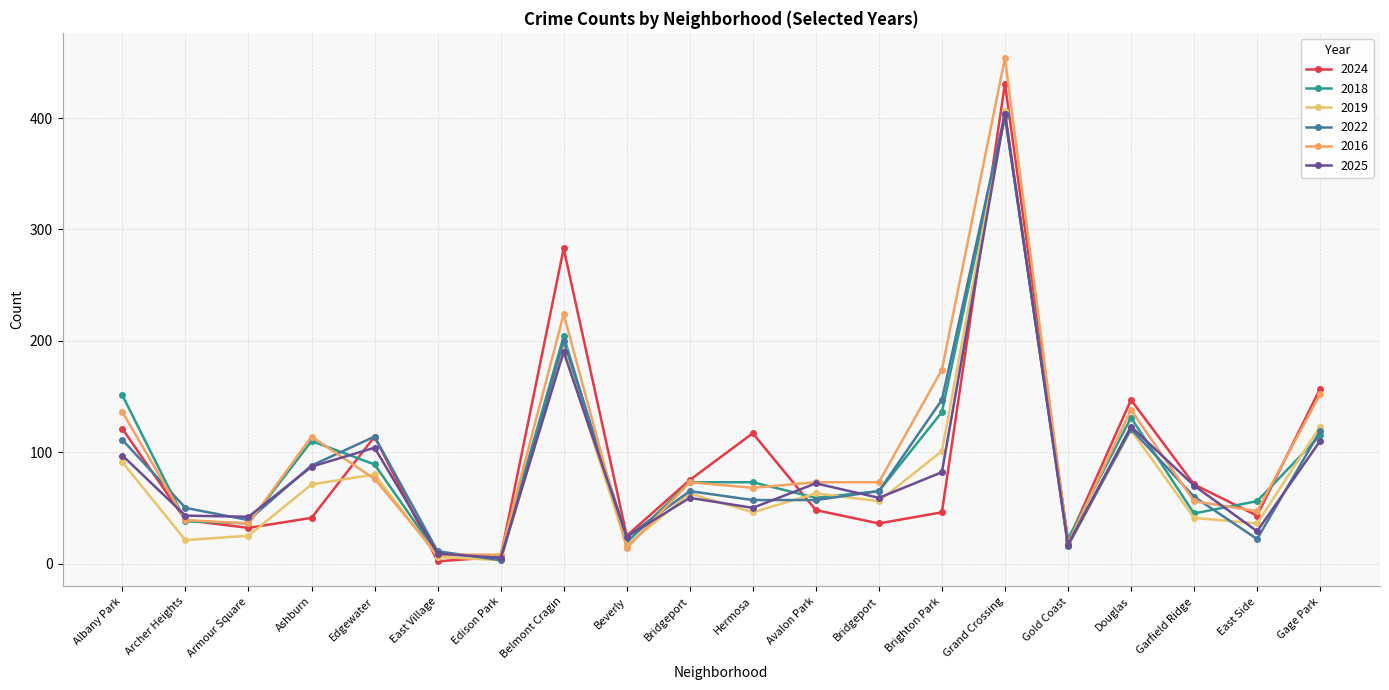

Is the value of 2016 at Gage Park greater than the value of 2025 at Hermosa?

Yes